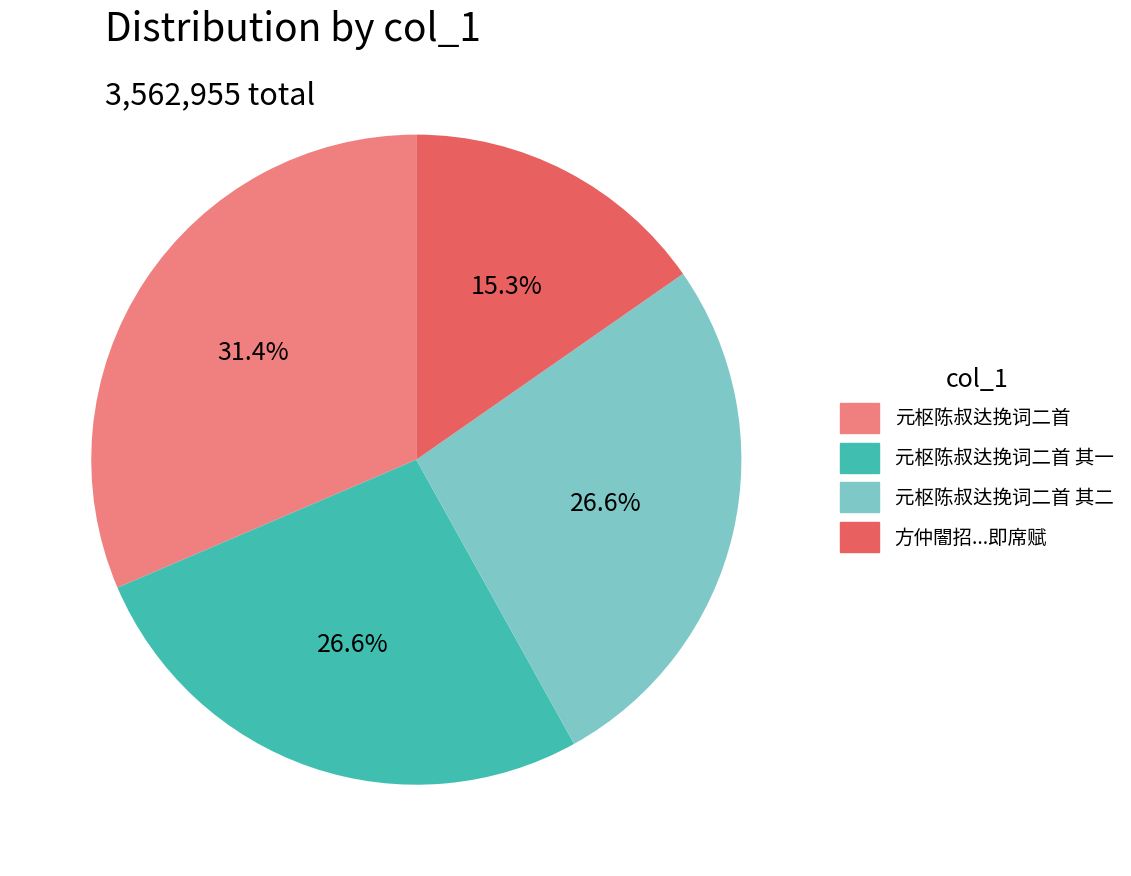

Does any single category account for the majority?

No